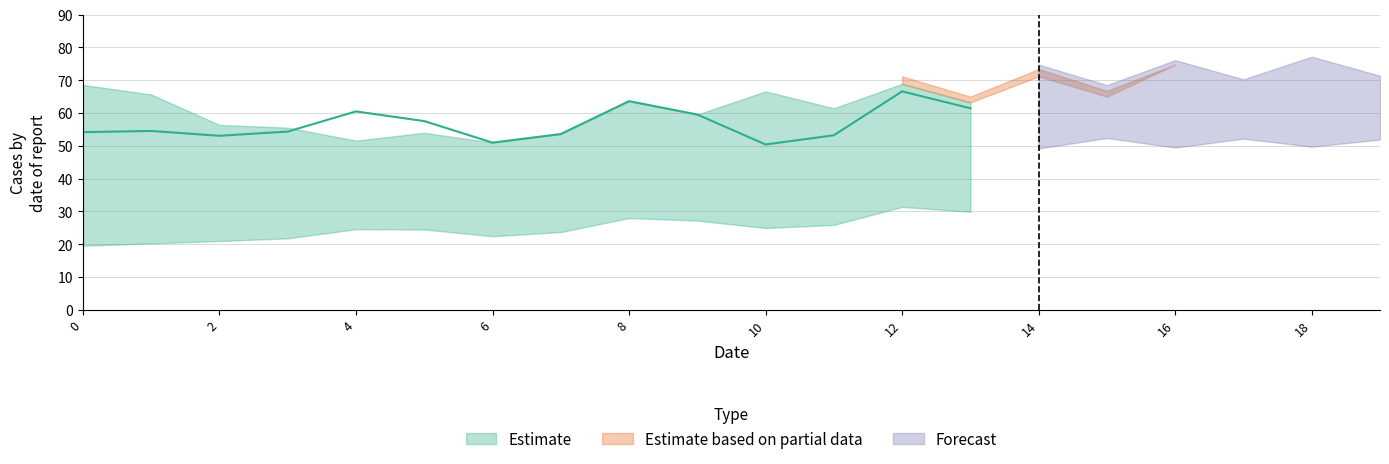

How many interior local peaks does the Estimate_low series have?

4